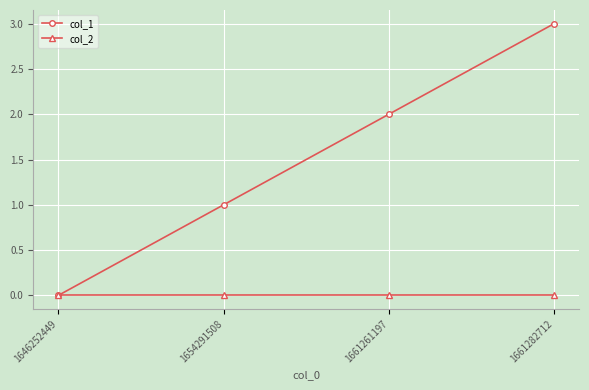

Between 1661261197 and 1661282712, which series saw the biggest shift?

col_1